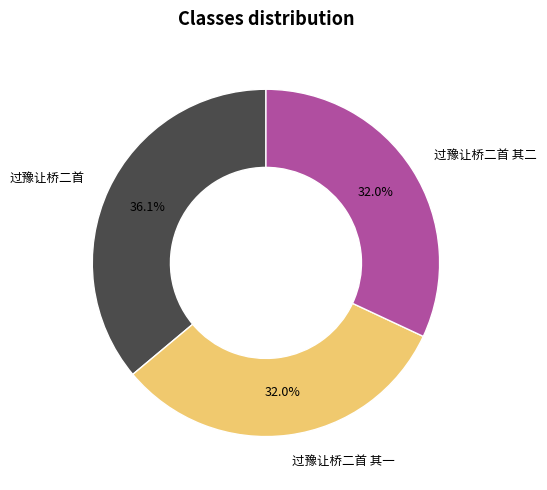

Does any single category account for the majority?

No